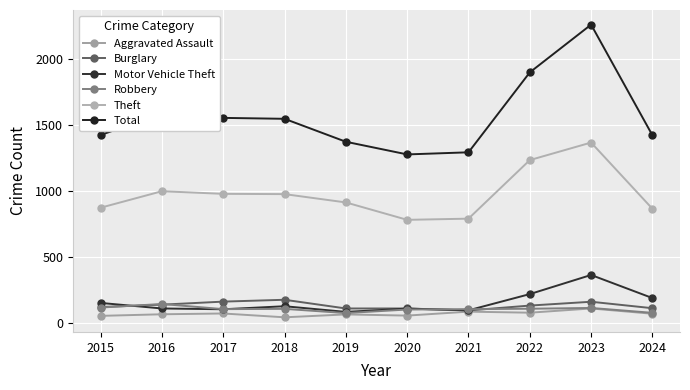

Read the Burglary value at 2018.

176